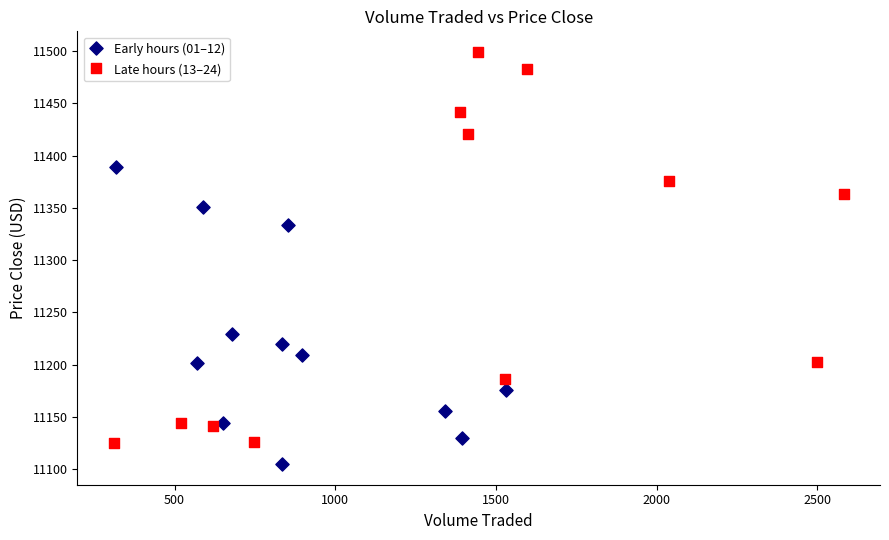

Which series contains the lowest Y value?

Early hours (01–12)